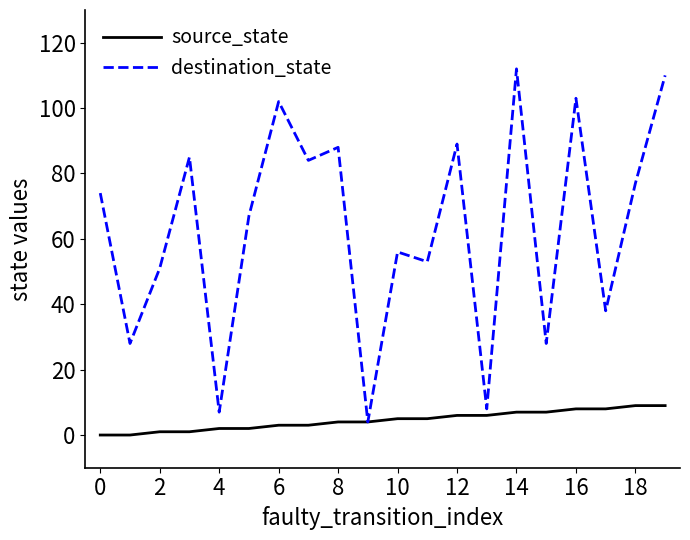

Which series has the largest total across all categories?

destination_state